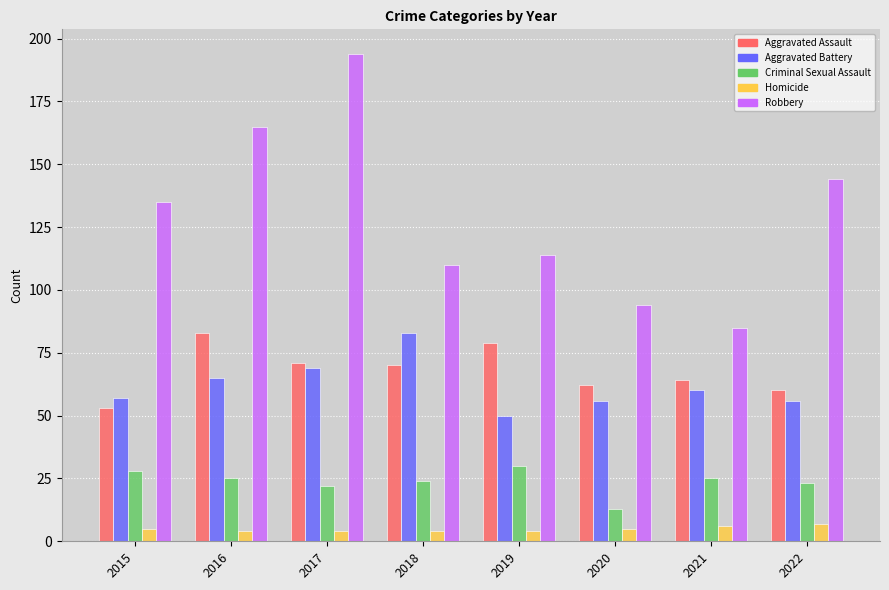

How many bars are there in each group?

5